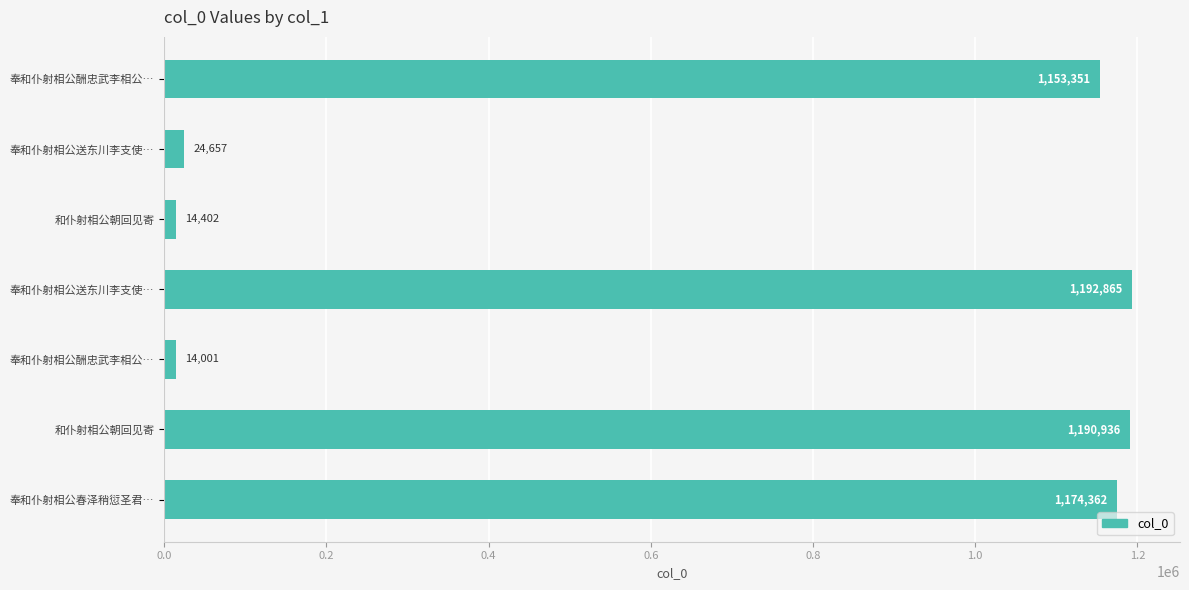

What is the minimum value shown in the chart?

14001